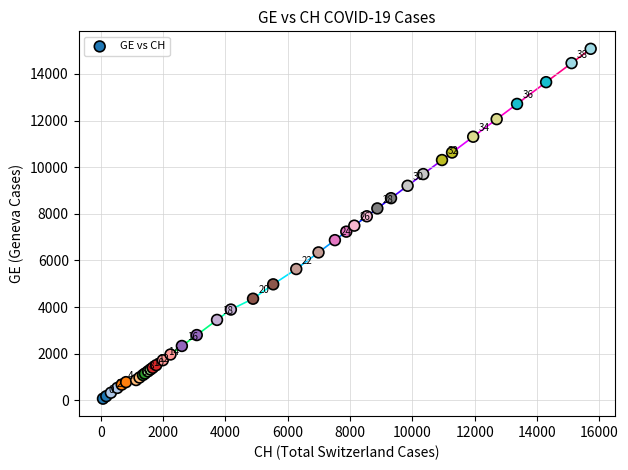

What Y value in the scatter plot is closest to 7574?

7493